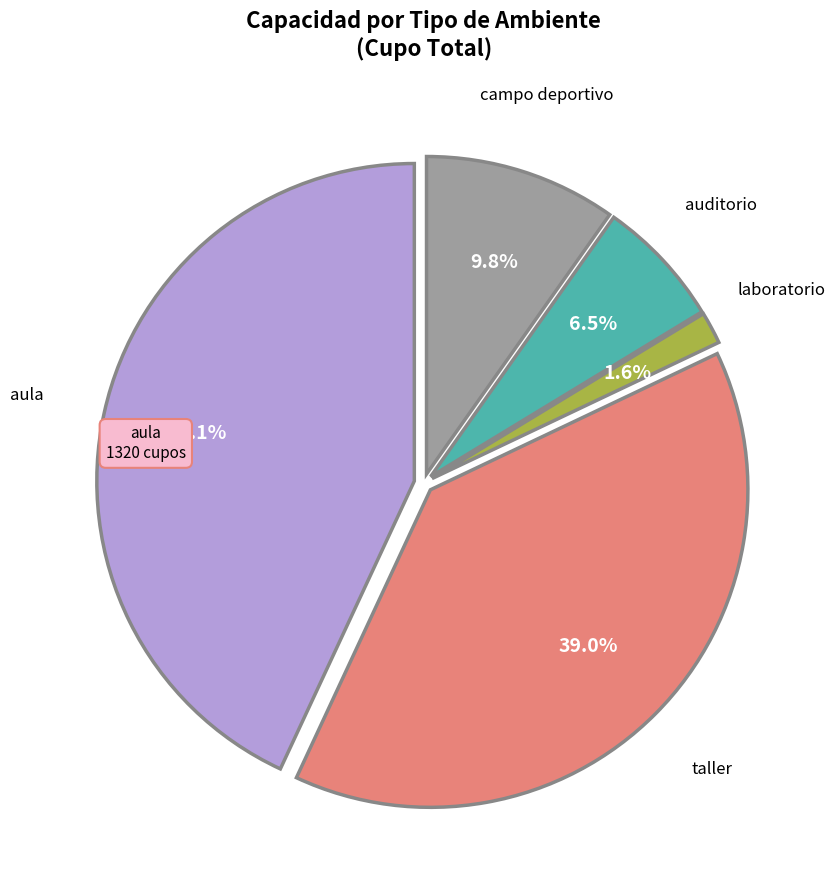

Is there any slice that represents more than half of the pie?

No